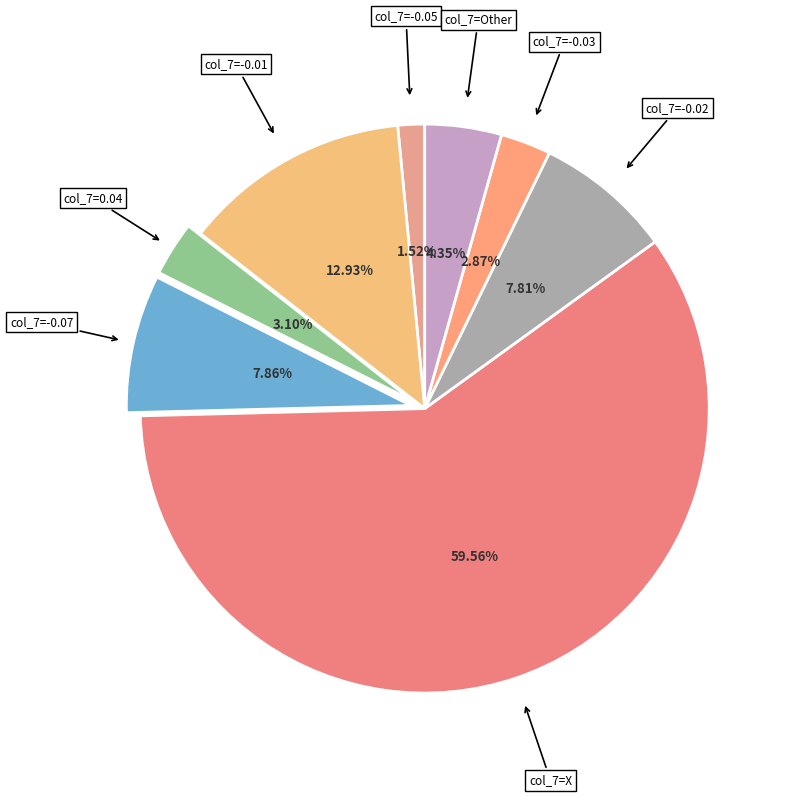

Is there a majority slice in this chart?

Yes